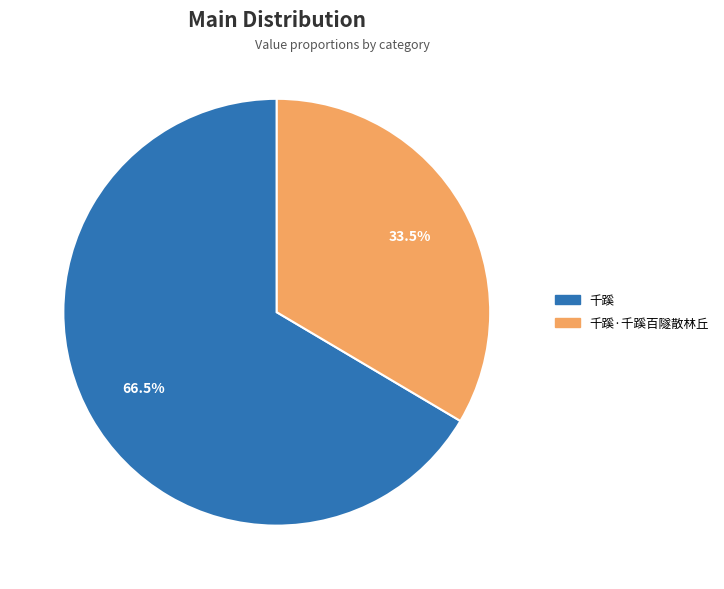

Does any single category account for the majority?

Yes